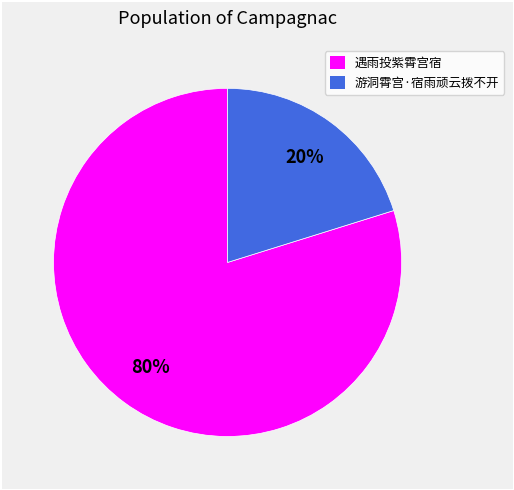

Do 遇雨投紫霄宫宿 and 游洞霄宫·宿雨顽云拨不开 together represent more than half of the pie?

Yes